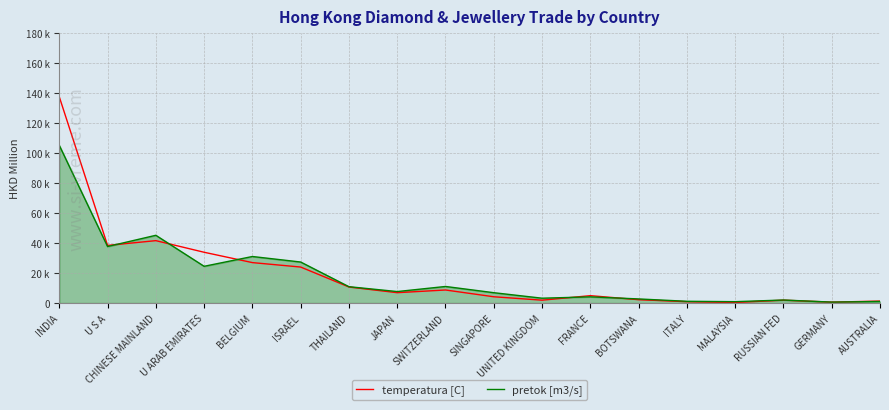

Does the chart display data point markers on the line(s)?

No